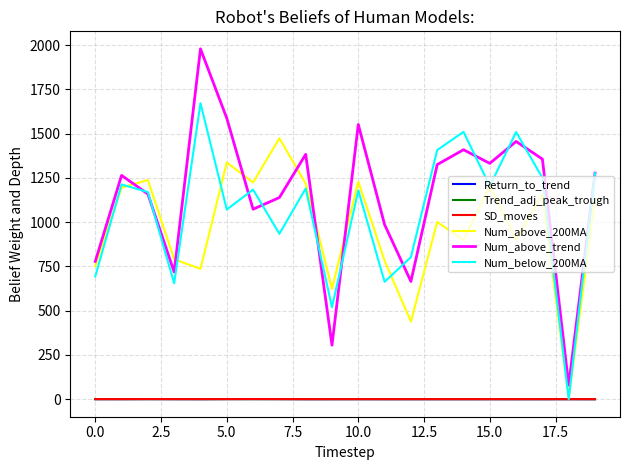

What is the maximum value shown in the chart?

1979.0